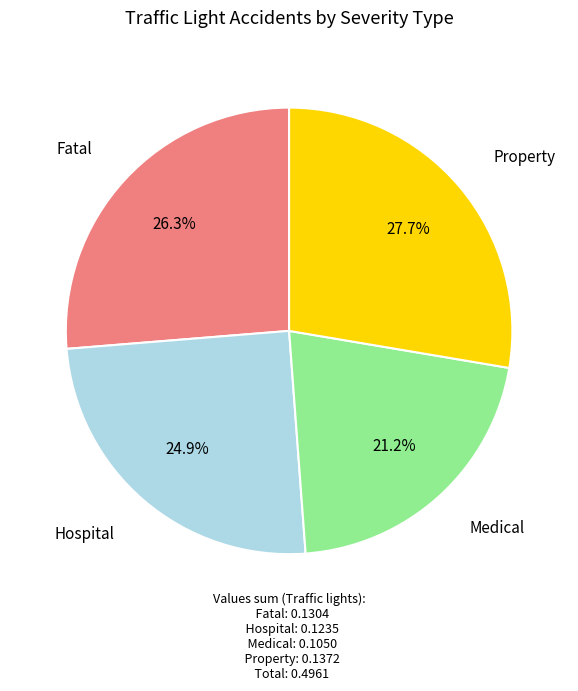

Is Medical the majority of the pie?

No